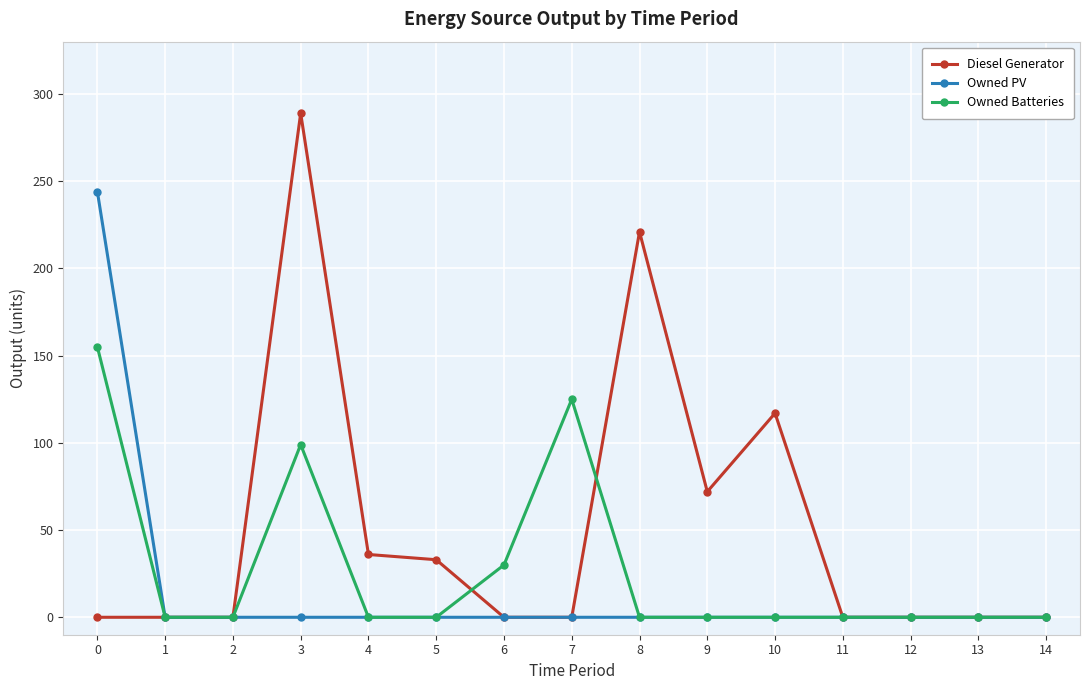

Is it true that Owned PV equals 0 at 14?

True